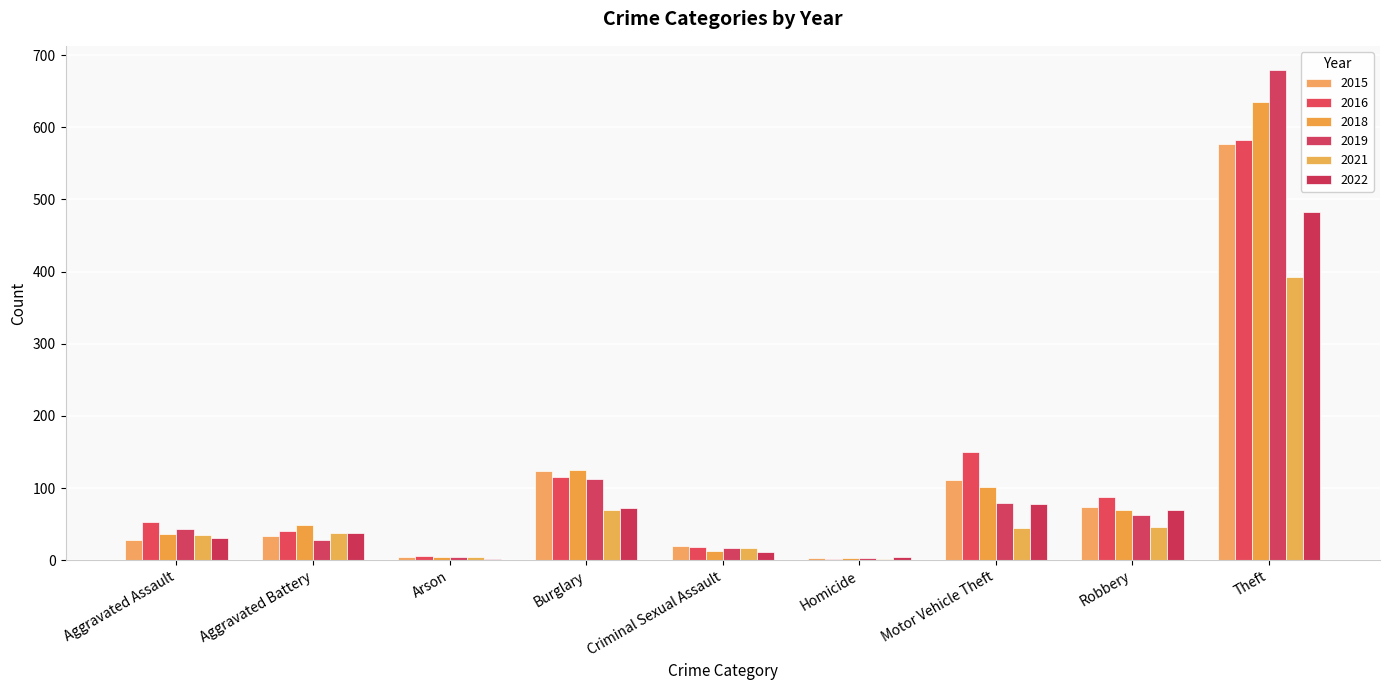

What are all the series names shown in the legend?

2015, 2016, 2018, 2019, 2021, 2022